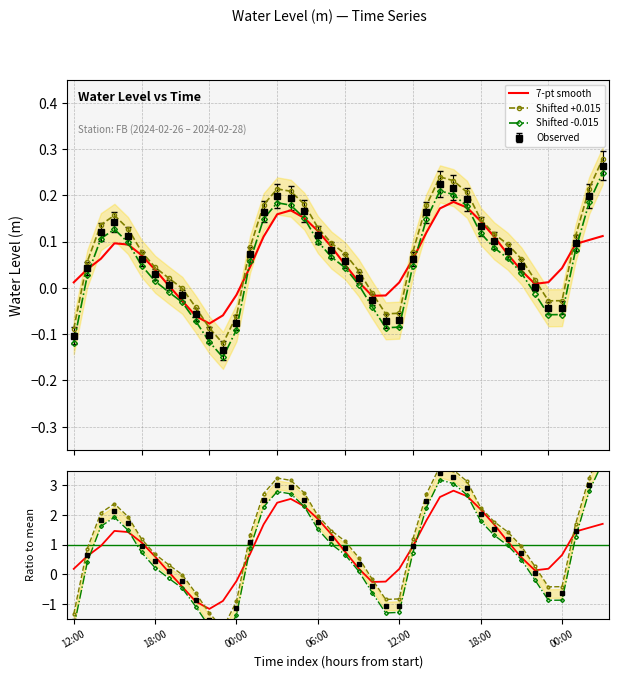

After their last crossing, which series has the higher values: Shifted +0.015 or 7-pt smooth?

Shifted +0.015